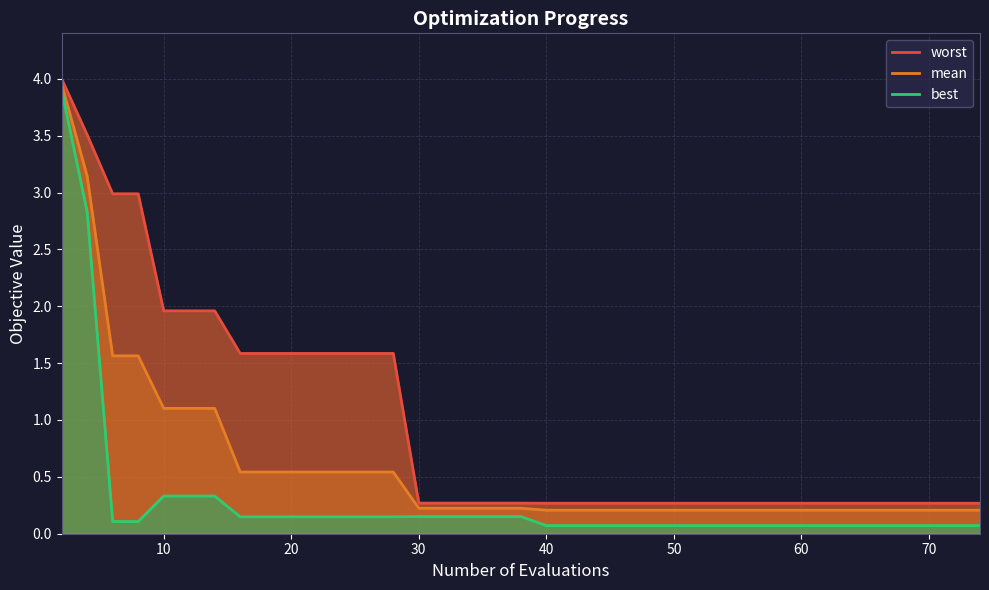

List the series in order of their peak value, highest first.

worst_line, mean_line, best_line